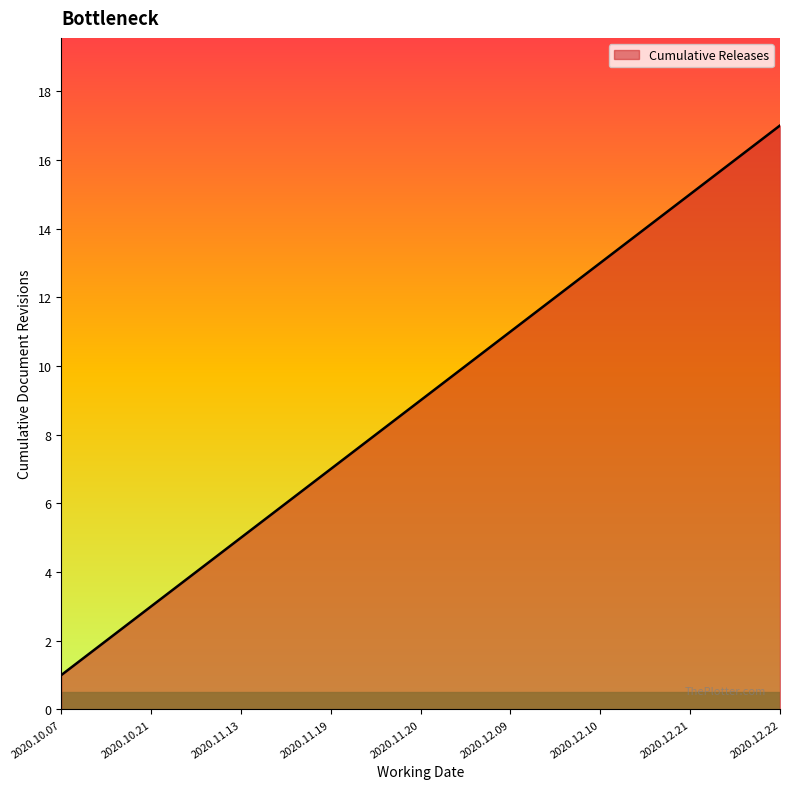

What is the greatest value displayed?

17